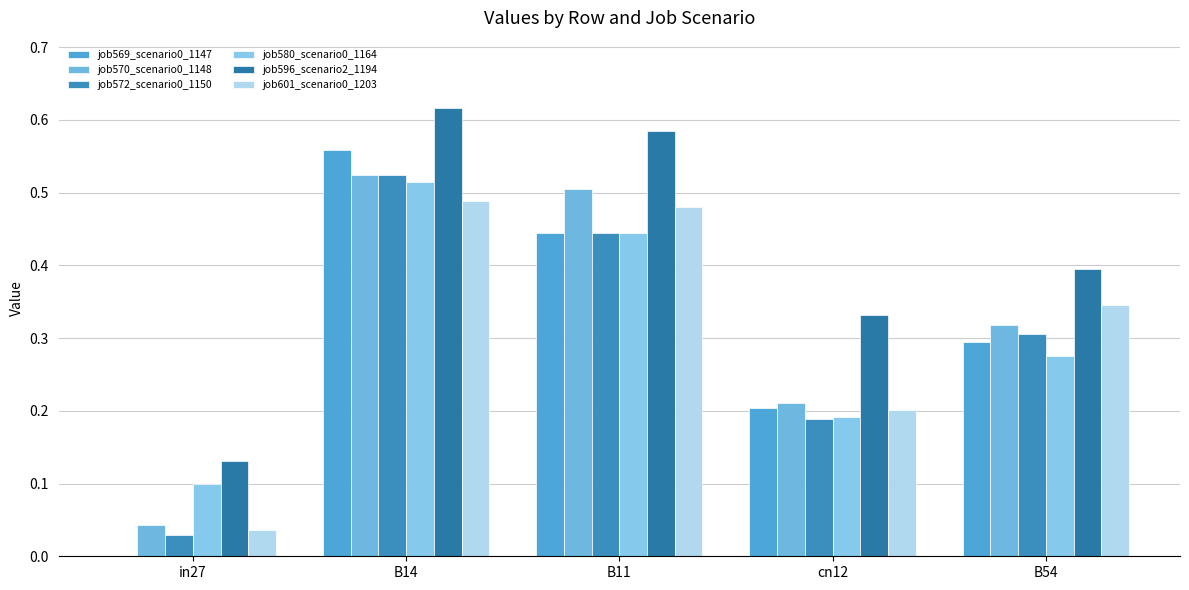

Are the bars horizontal?

No